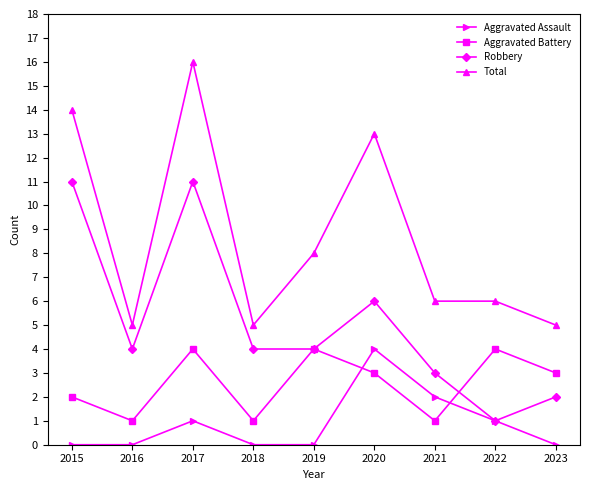

Reading right to left, list all the values displayed in this chart.

Aggravated Assault: 2023=0	2022=1	2021=2	2020=4	2019=0	2018=0	2017=1	2016=0	2015=0
Aggravated Battery: 2023=3	2022=4	2021=1	2020=3	2019=4	2018=1	2017=4	2016=1	2015=2
Robbery: 2023=2	2022=1	2021=3	2020=6	2019=4	2018=4	2017=11	2016=4	2015=11
Total: 2023=5	2022=6	2021=6	2020=13	2019=8	2018=5	2017=16	2016=5	2015=14